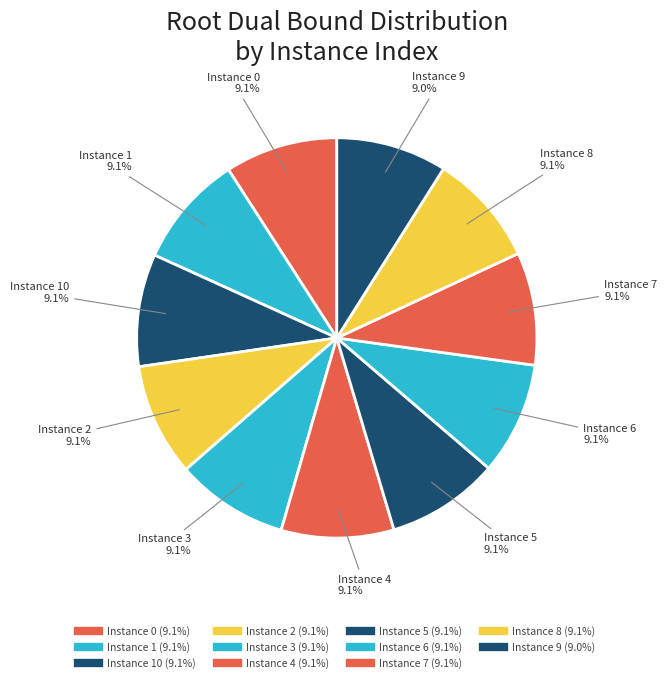

What is the smallest slice in the pie chart?

9